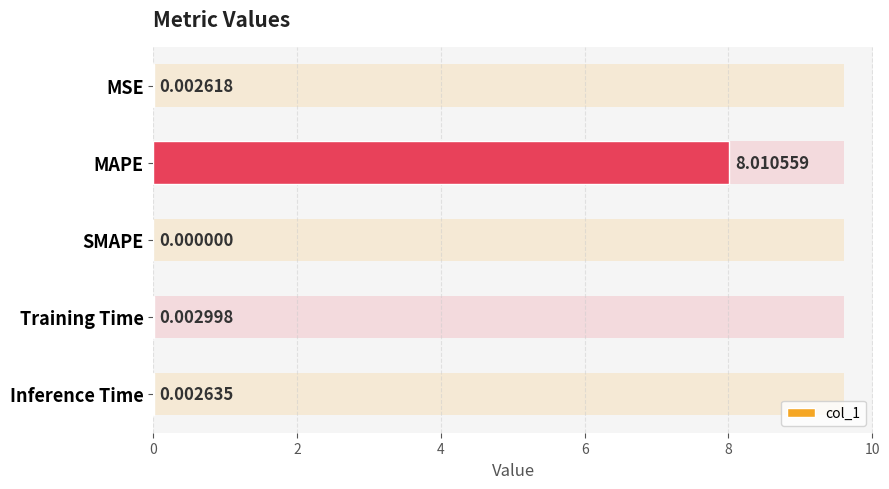

Which has a higher value, MAPE or MSE?

MAPE